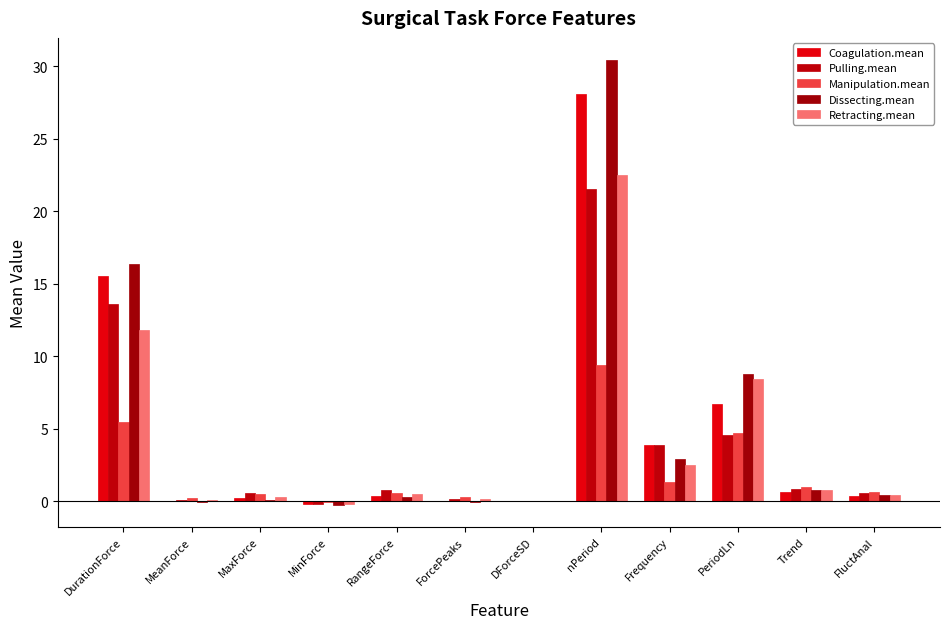

How many groups of bars are there?

12